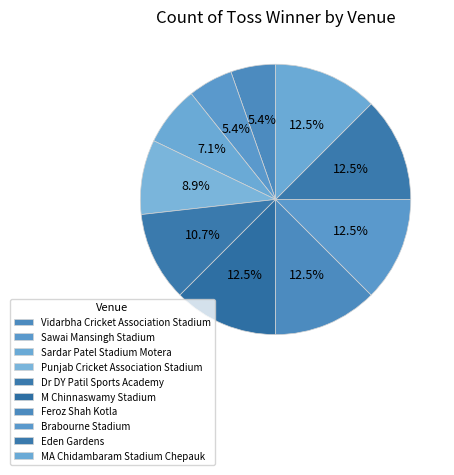

What percentage is NOT represented by M Chinnaswamy Stadium?

87.5%